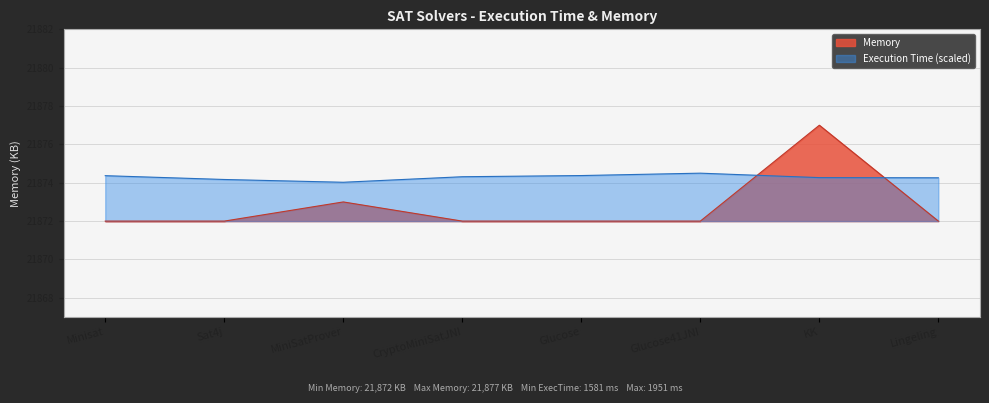

What is the label of the 3rd point from the left?

MiniSatProver